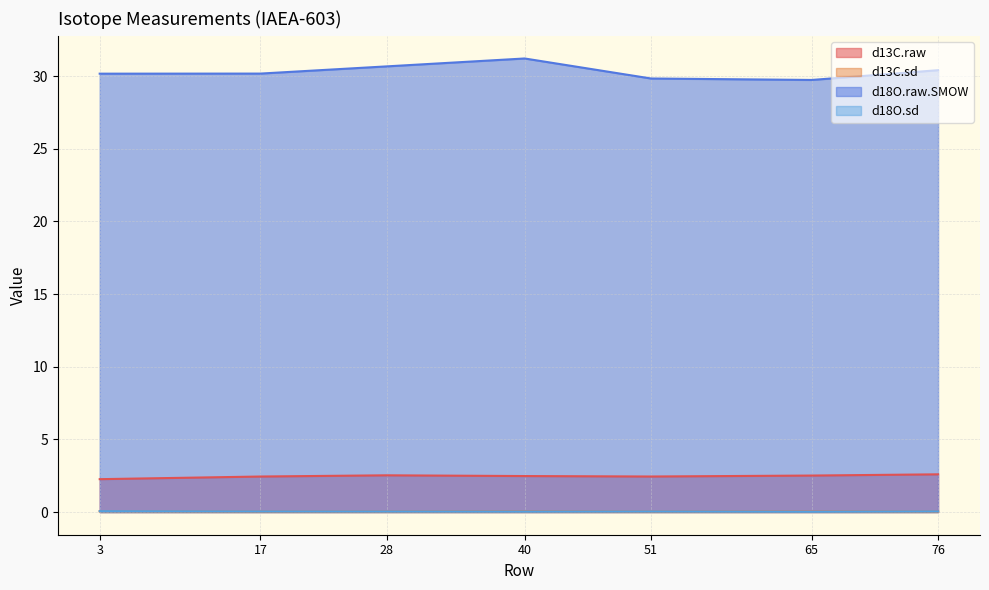

What are all the series names shown in the legend?

d13C.raw, d13C.sd, d18O.raw.SMOW, d18O.sd